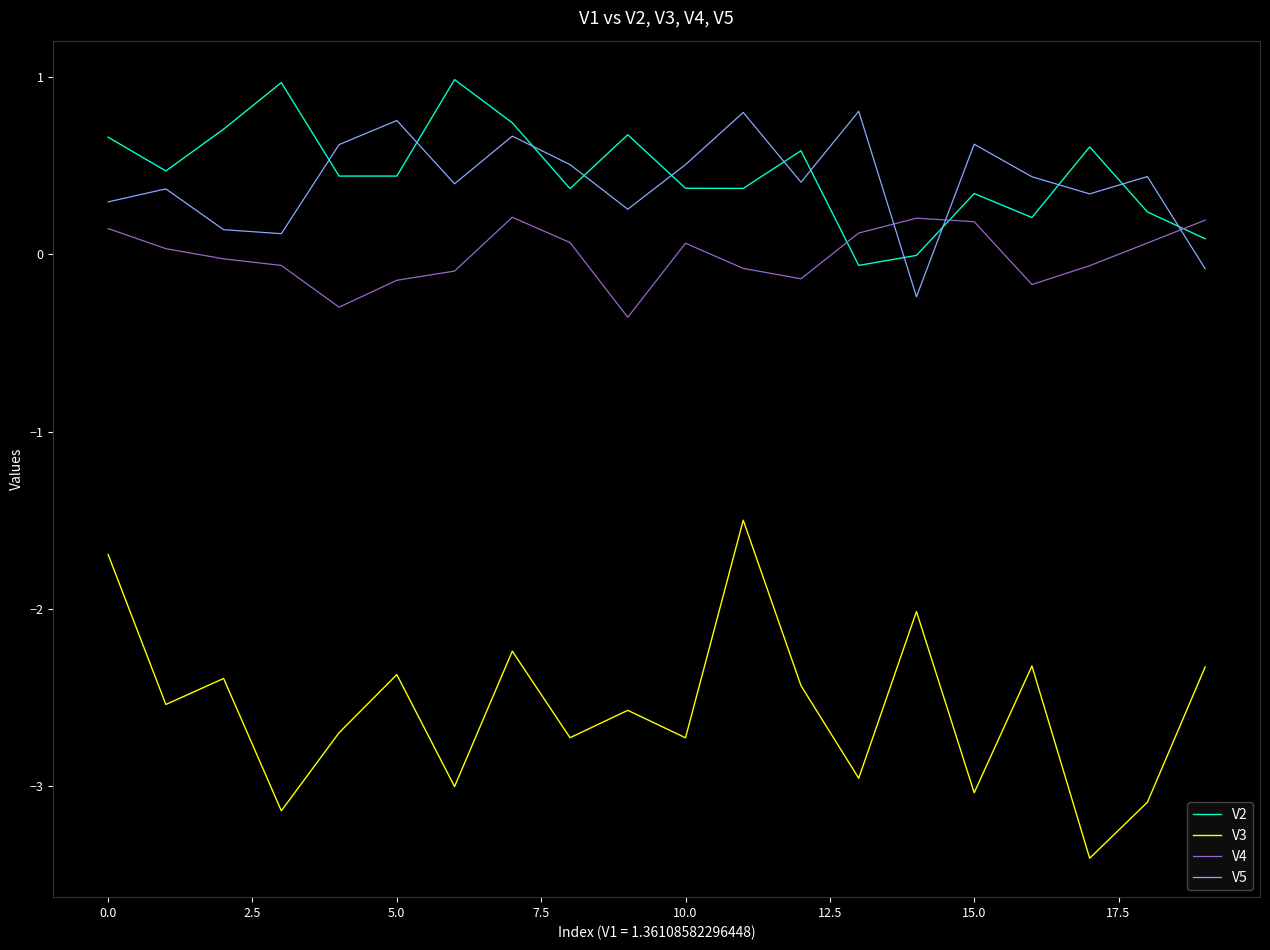

How many interior local peaks does the V2 series have?

6